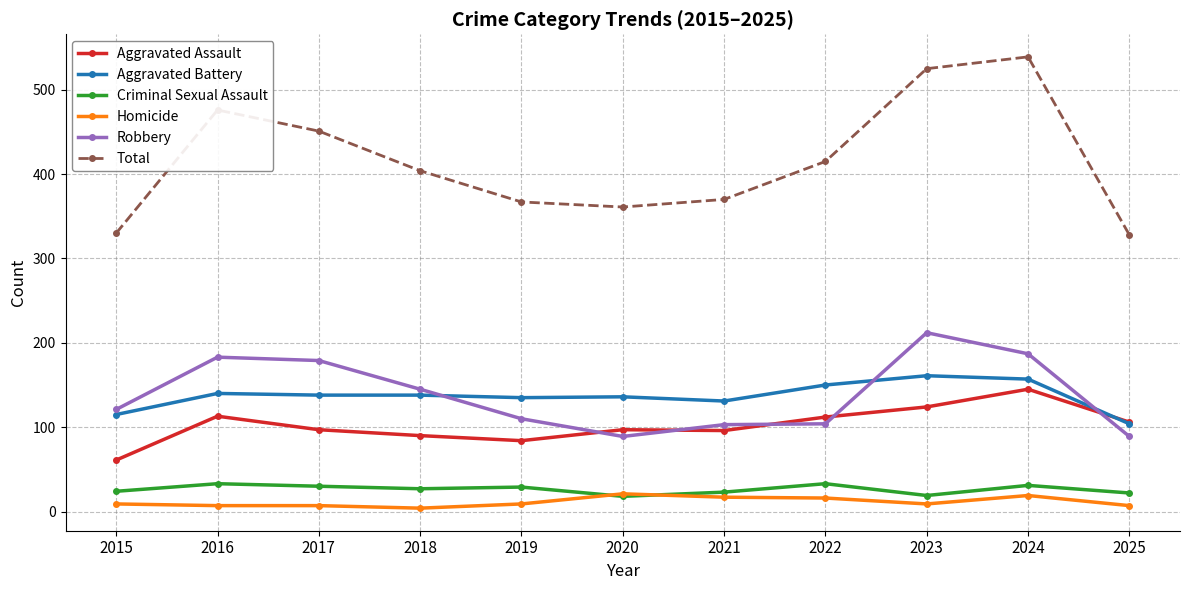

Between 2019 and 2023, which series saw the biggest shift?

Total